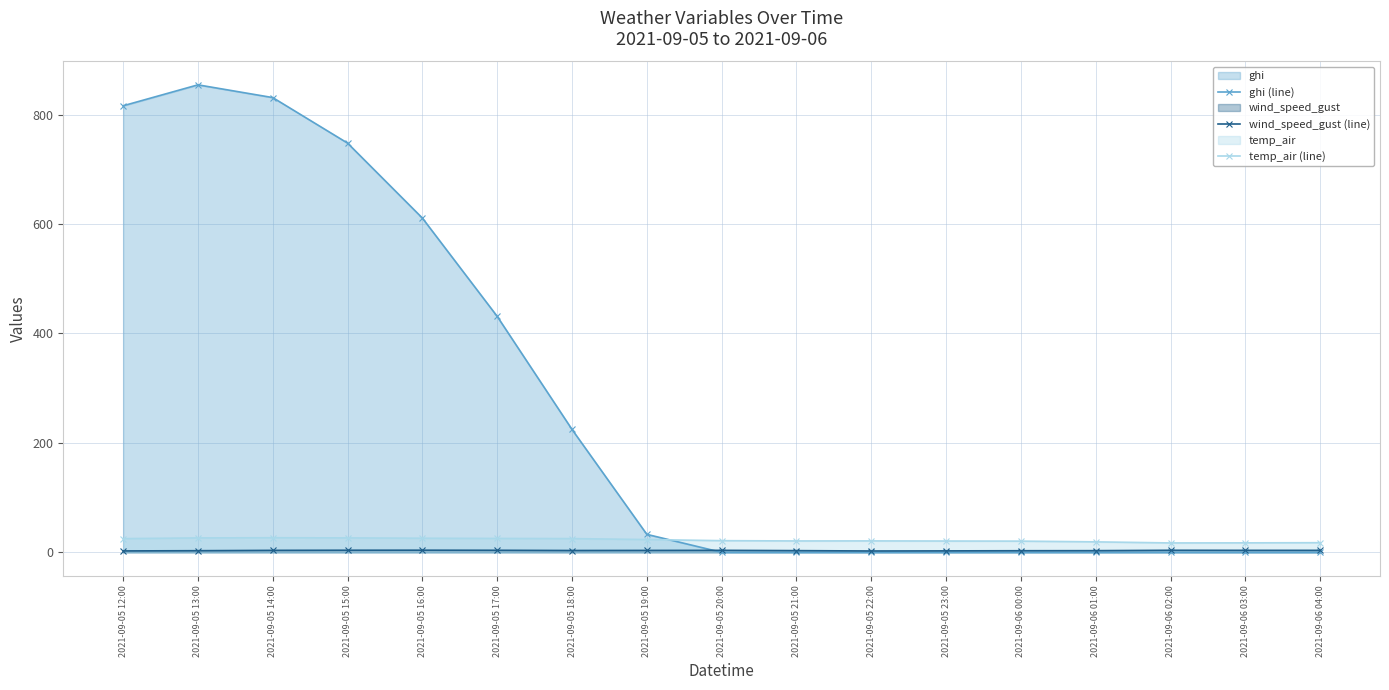

True or false: wind_speed_gust (line) has a value of 3.0 at 2021-09-05 13:00.

True